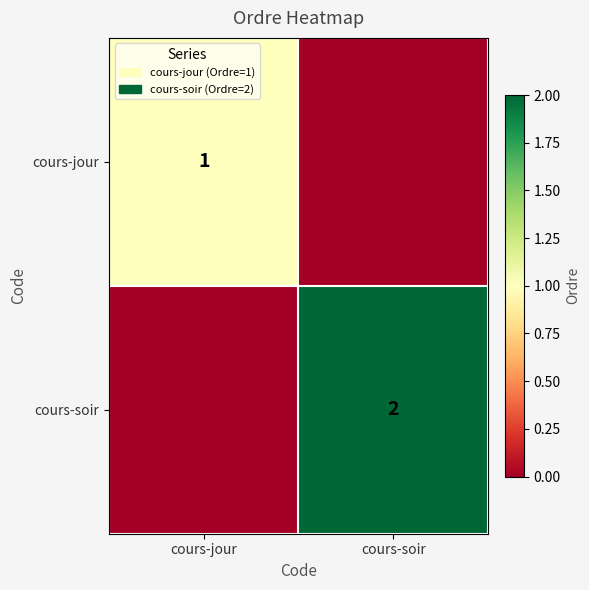

At which category is the sum across all series the highest?

cours-soir